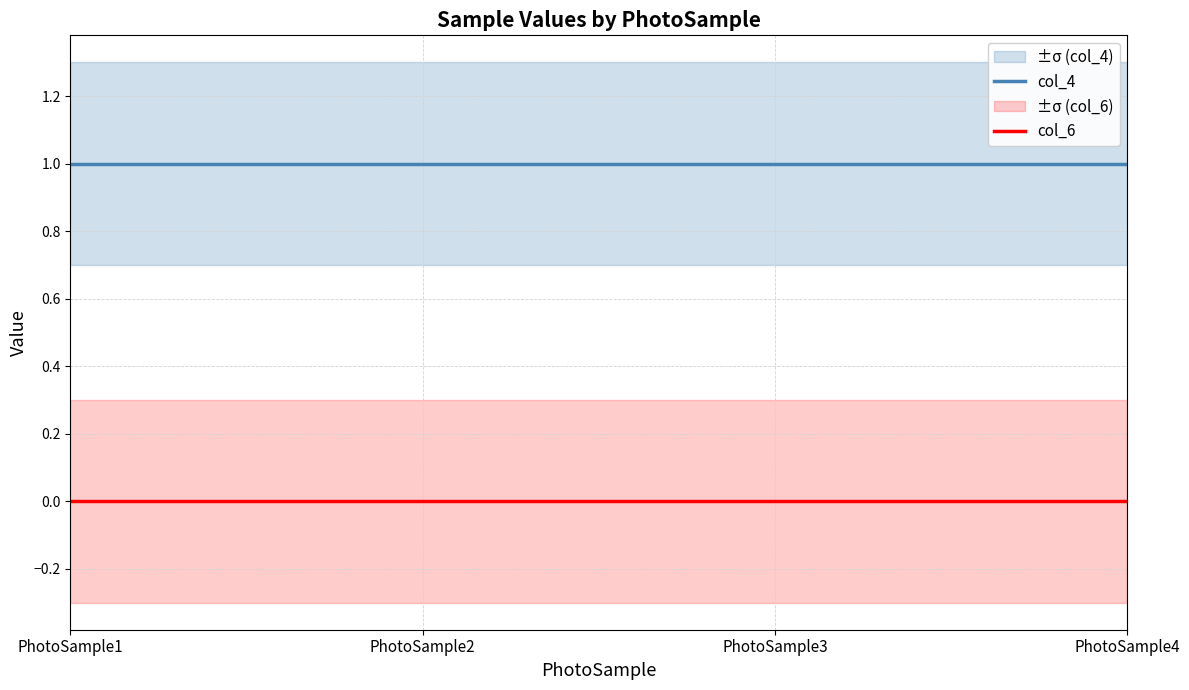

True or false: col_6 and col_4 cross at least once.

False